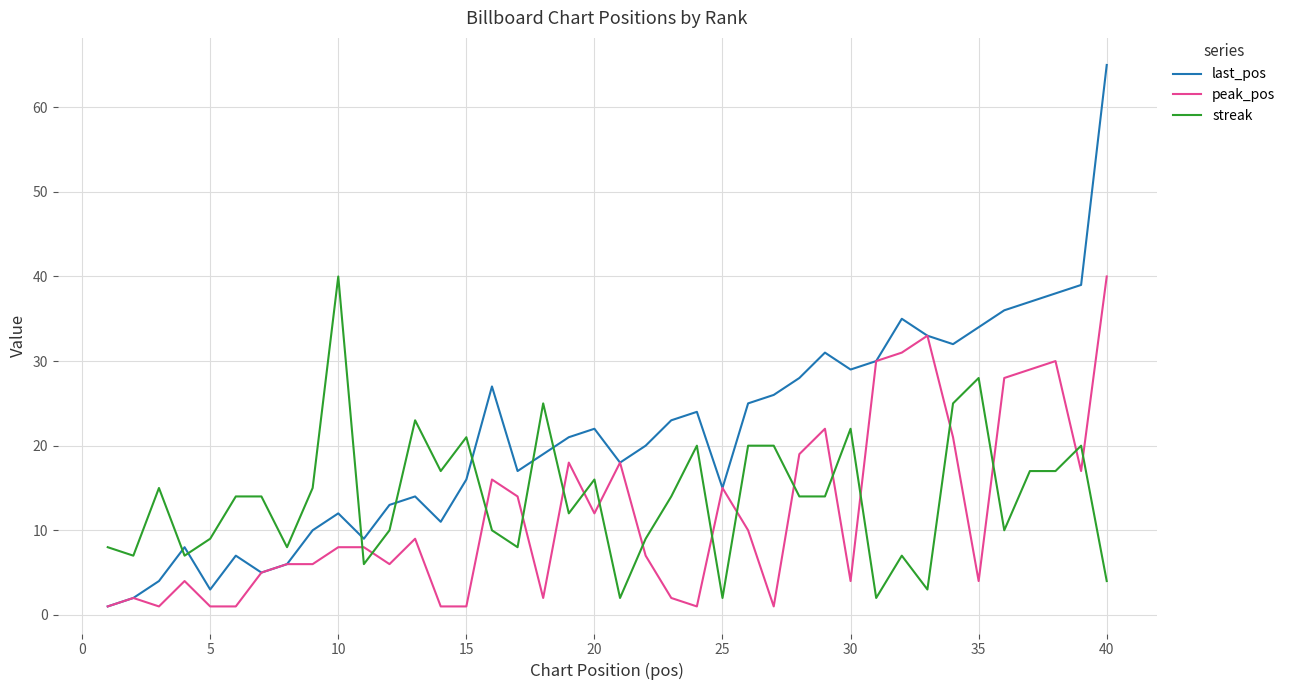

Which series ends up on top after the final intersection of last_pos and streak?

last_pos